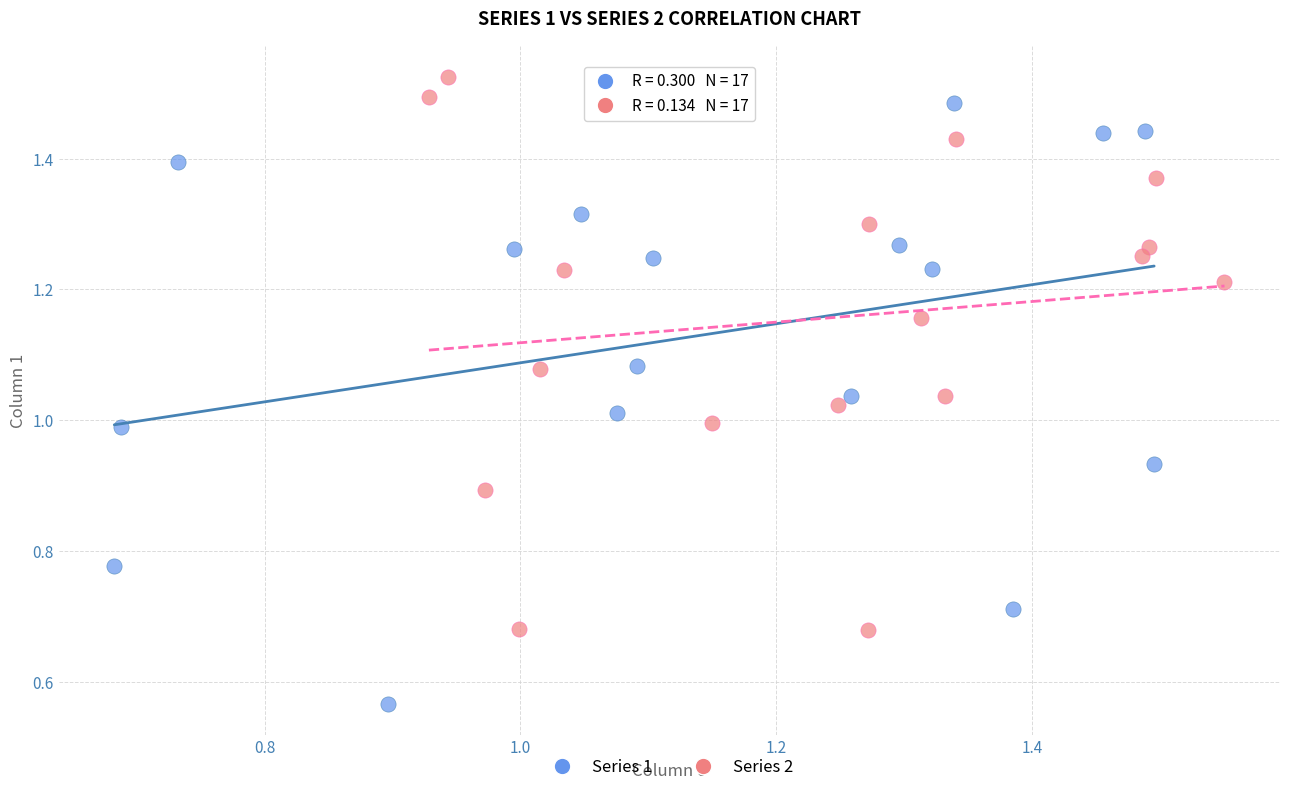

What are all the series names shown in the legend?

Series 1, Series 2